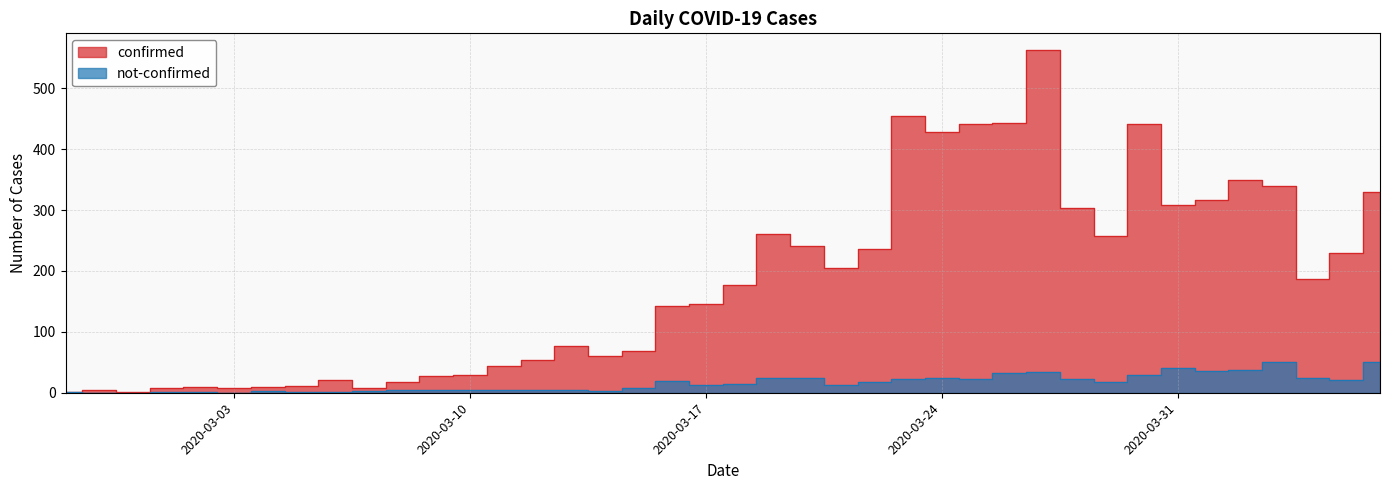

How many data points in confirmed are less than 177?

20